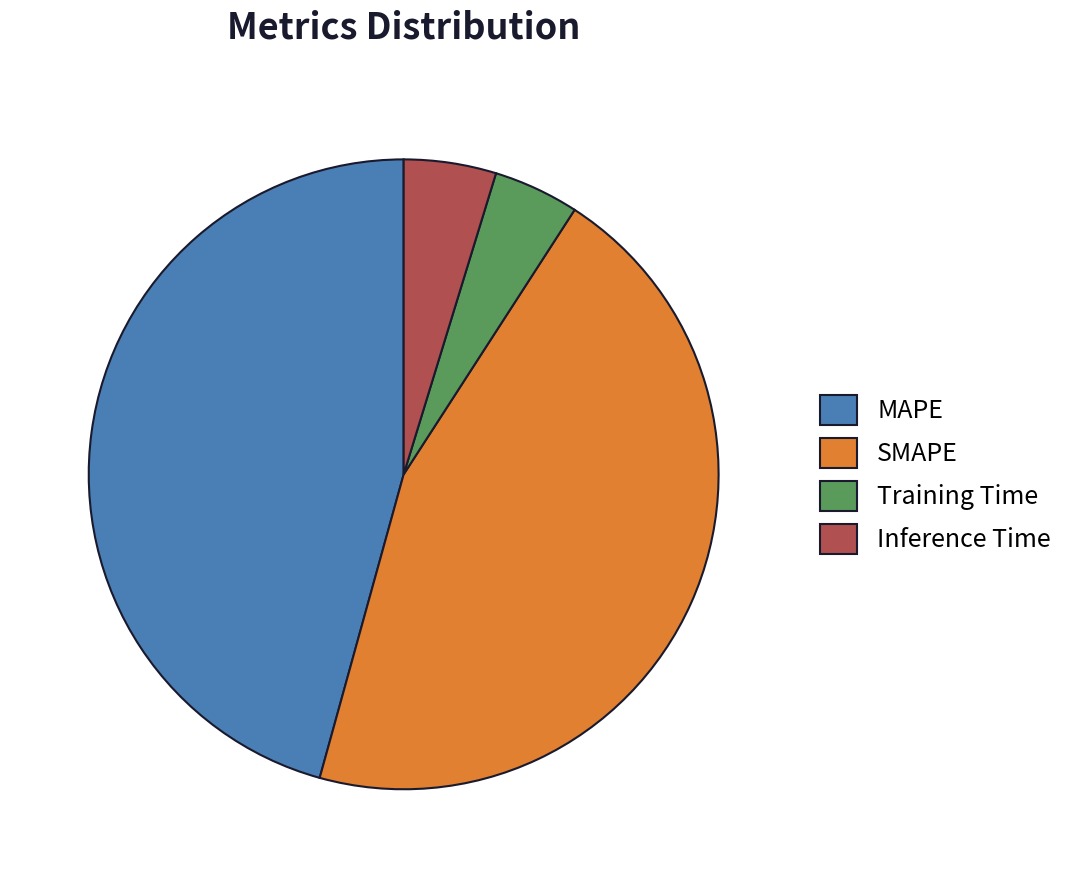

How many segments does this pie chart have?

4